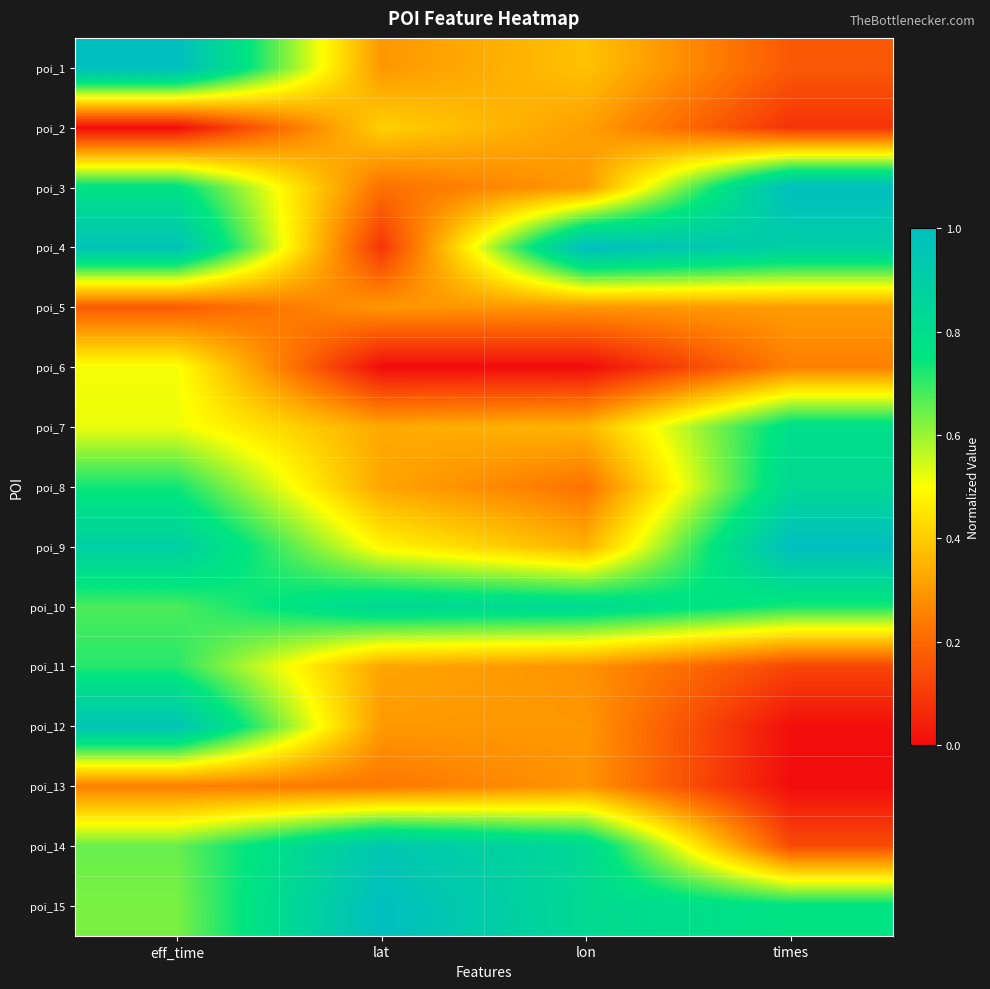

Reading left to right, transcribe all the data shown in this chart.

poi_1: eff_time=1.0	lat=0.3	lon=0.4	times=0.2
poi_2: eff_time=0.0	lat=0.4	lon=0.3	times=0.1
poi_3: eff_time=0.8	lat=0.2	lon=0.3	times=1.0
poi_4: eff_time=1.0	lat=0.1	lon=1.0	times=0.9
poi_5: eff_time=0.2	lat=0.3	lon=0.3	times=0.3
poi_6: eff_time=0.5	lat=0.0	lon=0.0	times=0.3
poi_7: eff_time=0.5	lat=0.3	lon=0.4	times=0.8
poi_8: eff_time=0.7	lat=0.3	lon=0.2	times=0.8
poi_9: eff_time=0.9	lat=0.5	lon=0.4	times=1.0
poi_10: eff_time=0.7	lat=0.8	lon=0.8	times=0.7
poi_11: eff_time=0.7	lat=0.3	lon=0.3	times=0.1
poi_12: eff_time=1.0	lat=0.3	lon=0.3	times=0.0
poi_13: eff_time=0.2	lat=0.2	lon=0.3	times=0.0
poi_14: eff_time=0.6	lat=0.9	lon=0.8	times=0.1
poi_15: eff_time=0.6	lat=1.0	lon=0.8	times=0.8